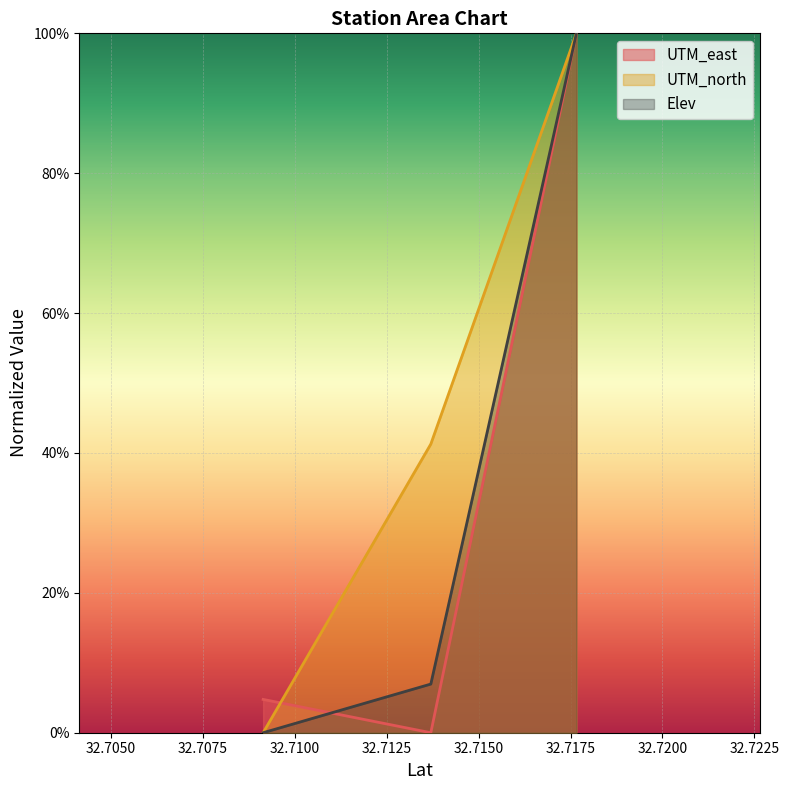

At which label does UTM_north reach its peak?

32.71766